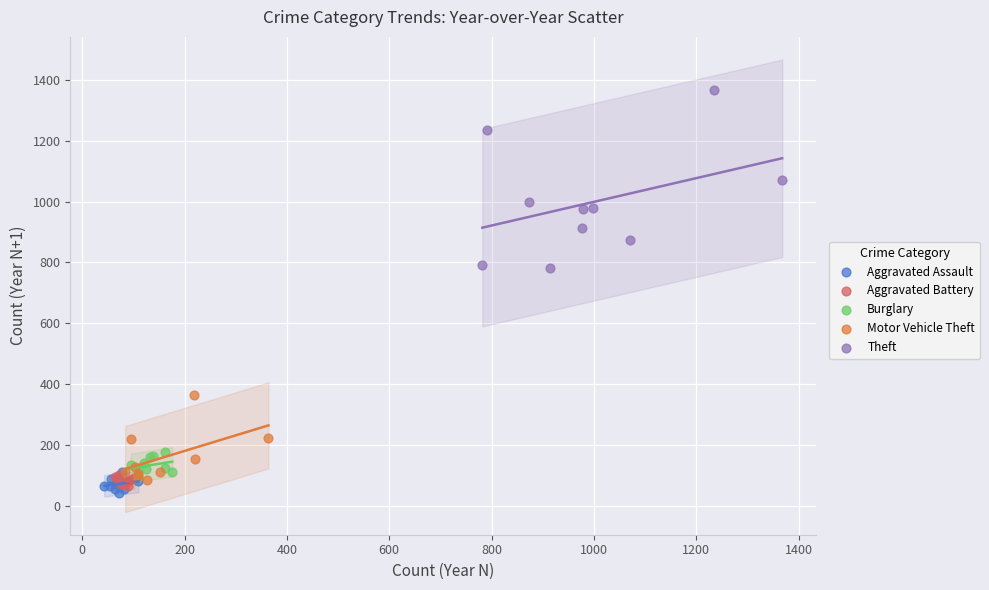

Which series reaches the maximum Y coordinate?

Theft